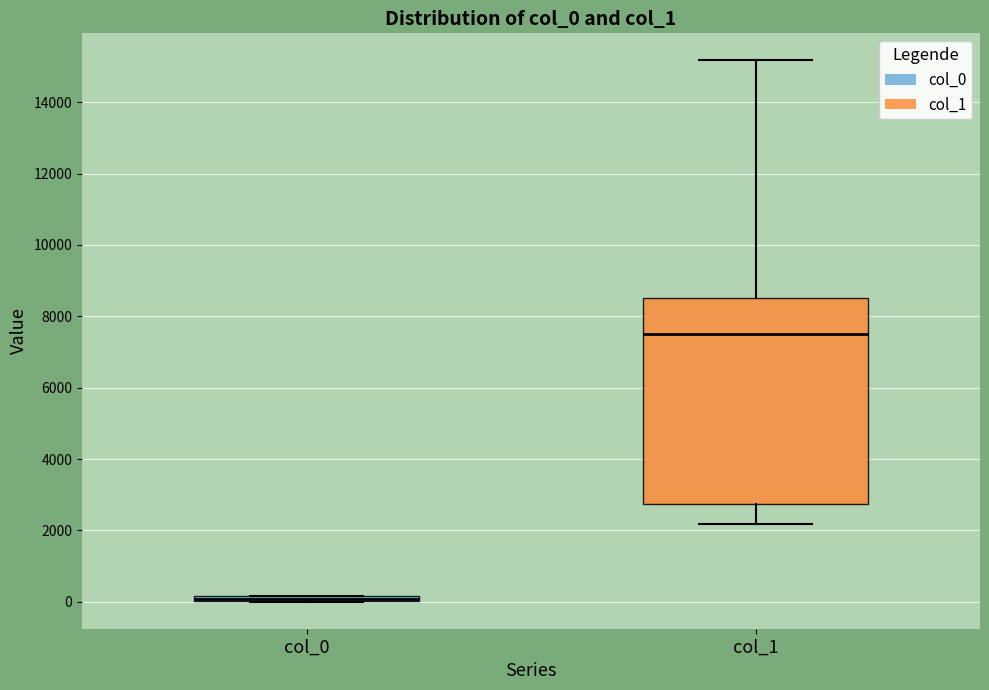

Where is the lower edge of the box for col_1 on the y-axis? The values are not printed on the chart, so give them approximately, as read against the axis.

2800